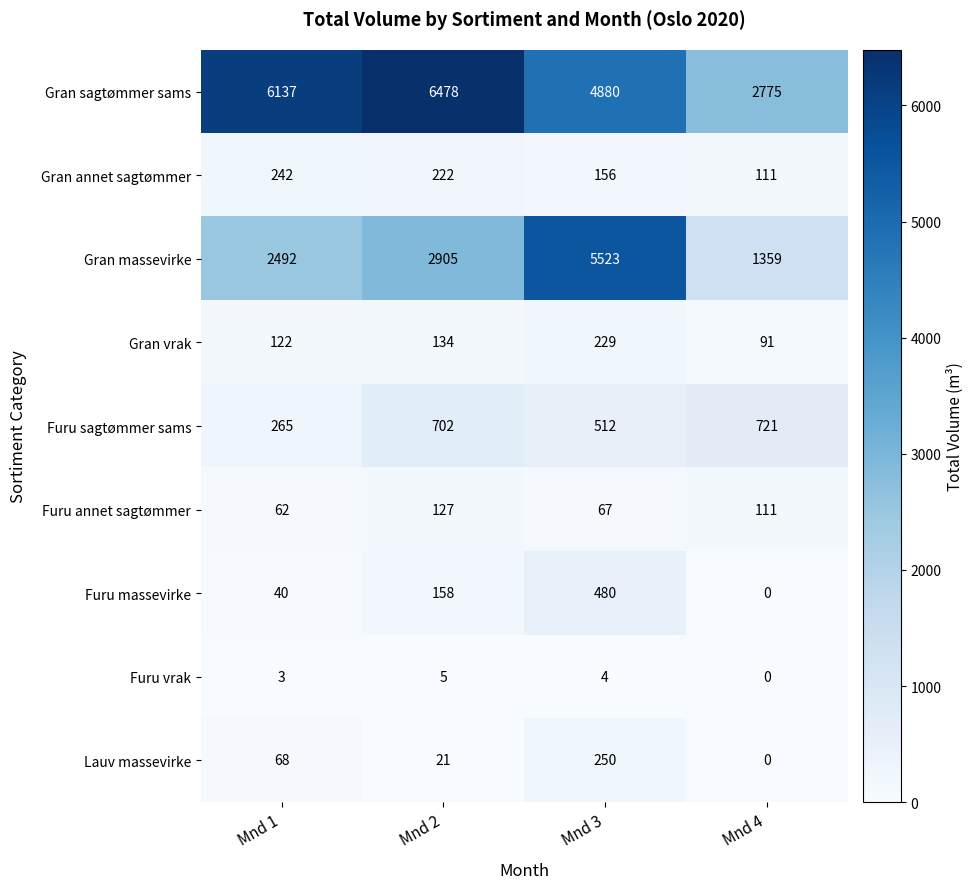

Which series has the largest range (max minus min)?

Gran massevirke